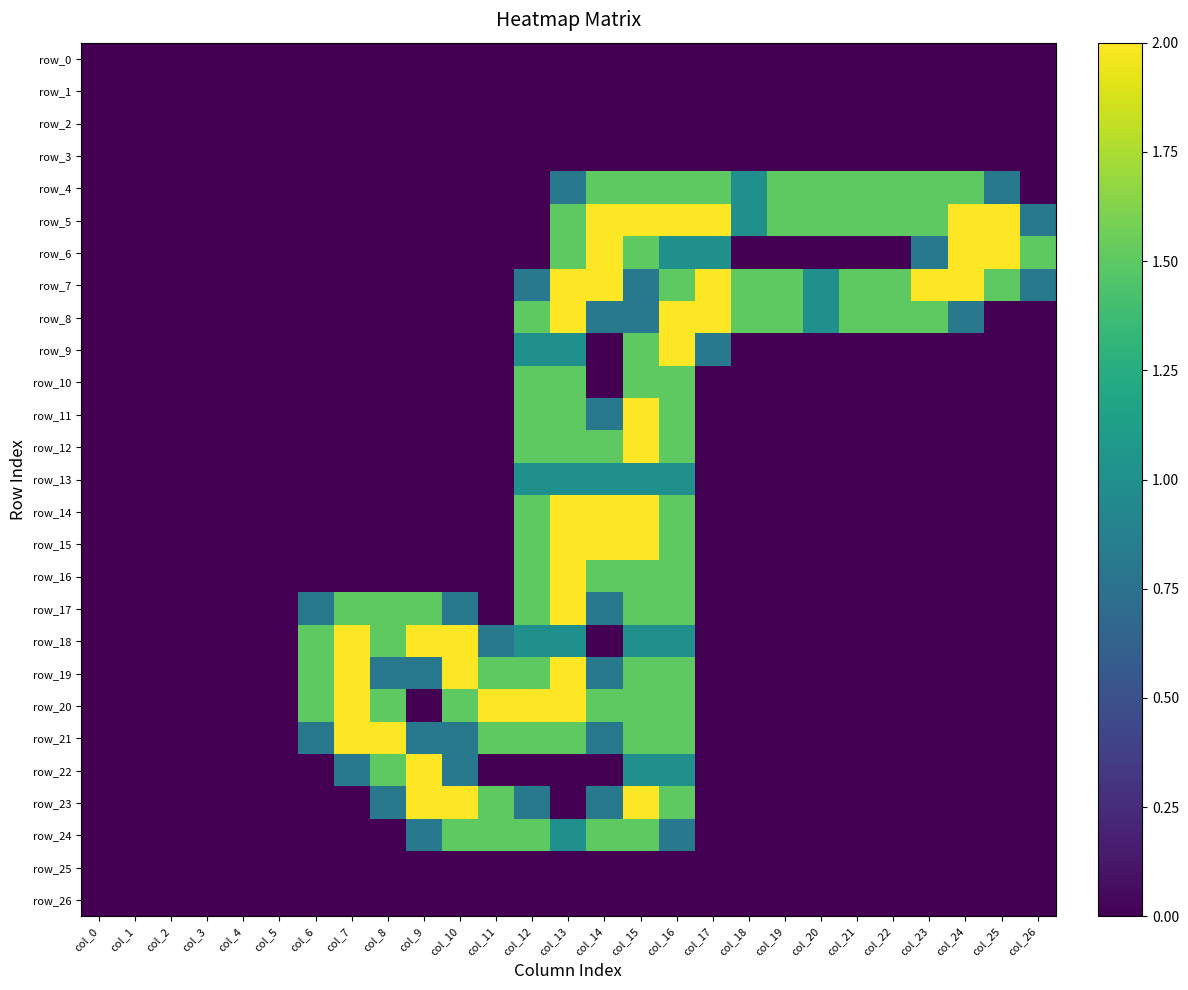

Reading left to right, transcribe all the data shown in this chart.

row_0: 0.0	0.0	0.0	0.0	0.0	0.0	0.0	0.0	0.0	0.0	0.0	0.0	0.0	0.0	0.0	0.0	0.0	0.0	0.0	0.0	0.0	0.0	0.0	0.0	0.0	0.0	0.0
row_1: 0.0	0.0	0.0	0.0	0.0	0.0	0.0	0.0	0.0	0.0	0.0	0.0	0.0	0.0	0.0	0.0	0.0	0.0	0.0	0.0	0.0	0.0	0.0	0.0	0.0	0.0	0.0
row_2: 0.0	0.0	0.0	0.0	0.0	0.0	0.0	0.0	0.0	0.0	0.0	0.0	0.0	0.0	0.0	0.0	0.0	0.0	0.0	0.0	0.0	0.0	0.0	0.0	0.0	0.0	0.0
row_3: 0.0	0.0	0.0	0.0	0.0	0.0	0.0	0.0	0.0	0.0	0.0	0.0	0.0	0.0	0.0	0.0	0.0	0.0	0.0	0.0	0.0	0.0	0.0	0.0	0.0	0.0	0.0
row_4: 0.0	0.0	0.0	0.0	0.0	0.0	0.0	0.0	0.0	0.0	0.0	0.0	0.0	0.8	1.5	1.5	1.5	1.5	1.0	1.5	1.5	1.5	1.5	1.5	1.5	0.8	0.0
row_5: 0.0	0.0	0.0	0.0	0.0	0.0	0.0	0.0	0.0	0.0	0.0	0.0	0.0	1.5	2.0	2.0	2.0	2.0	1.0	1.5	1.5	1.5	1.5	1.5	2.0	2.0	0.8
row_6: 0.0	0.0	0.0	0.0	0.0	0.0	0.0	0.0	0.0	0.0	0.0	0.0	0.0	1.5	2.0	1.5	1.0	1.0	0.0	0.0	0.0	0.0	0.0	0.8	2.0	2.0	1.5
row_7: 0.0	0.0	0.0	0.0	0.0	0.0	0.0	0.0	0.0	0.0	0.0	0.0	0.8	2.0	2.0	0.8	1.5	2.0	1.5	1.5	1.0	1.5	1.5	2.0	2.0	1.5	0.8
row_8: 0.0	0.0	0.0	0.0	0.0	0.0	0.0	0.0	0.0	0.0	0.0	0.0	1.5	2.0	0.8	0.8	2.0	2.0	1.5	1.5	1.0	1.5	1.5	1.5	0.8	0.0	0.0
row_9: 0.0	0.0	0.0	0.0	0.0	0.0	0.0	0.0	0.0	0.0	0.0	0.0	1.0	1.0	0.0	1.5	2.0	0.8	0.0	0.0	0.0	0.0	0.0	0.0	0.0	0.0	0.0
row_10: 0.0	0.0	0.0	0.0	0.0	0.0	0.0	0.0	0.0	0.0	0.0	0.0	1.5	1.5	0.0	1.5	1.5	0.0	0.0	0.0	0.0	0.0	0.0	0.0	0.0	0.0	0.0
row_11: 0.0	0.0	0.0	0.0	0.0	0.0	0.0	0.0	0.0	0.0	0.0	0.0	1.5	1.5	0.8	2.0	1.5	0.0	0.0	0.0	0.0	0.0	0.0	0.0	0.0	0.0	0.0
row_12: 0.0	0.0	0.0	0.0	0.0	0.0	0.0	0.0	0.0	0.0	0.0	0.0	1.5	1.5	1.5	2.0	1.5	0.0	0.0	0.0	0.0	0.0	0.0	0.0	0.0	0.0	0.0
row_13: 0.0	0.0	0.0	0.0	0.0	0.0	0.0	0.0	0.0	0.0	0.0	0.0	1.0	1.0	1.0	1.0	1.0	0.0	0.0	0.0	0.0	0.0	0.0	0.0	0.0	0.0	0.0
row_14: 0.0	0.0	0.0	0.0	0.0	0.0	0.0	0.0	0.0	0.0	0.0	0.0	1.5	2.0	2.0	2.0	1.5	0.0	0.0	0.0	0.0	0.0	0.0	0.0	0.0	0.0	0.0
row_15: 0.0	0.0	0.0	0.0	0.0	0.0	0.0	0.0	0.0	0.0	0.0	0.0	1.5	2.0	2.0	2.0	1.5	0.0	0.0	0.0	0.0	0.0	0.0	0.0	0.0	0.0	0.0
row_16: 0.0	0.0	0.0	0.0	0.0	0.0	0.0	0.0	0.0	0.0	0.0	0.0	1.5	2.0	1.5	1.5	1.5	0.0	0.0	0.0	0.0	0.0	0.0	0.0	0.0	0.0	0.0
row_17: 0.0	0.0	0.0	0.0	0.0	0.0	0.8	1.5	1.5	1.5	0.8	0.0	1.5	2.0	0.8	1.5	1.5	0.0	0.0	0.0	0.0	0.0	0.0	0.0	0.0	0.0	0.0
row_18: 0.0	0.0	0.0	0.0	0.0	0.0	1.5	2.0	1.5	2.0	2.0	0.8	1.0	1.0	0.0	1.0	1.0	0.0	0.0	0.0	0.0	0.0	0.0	0.0	0.0	0.0	0.0
row_19: 0.0	0.0	0.0	0.0	0.0	0.0	1.5	2.0	0.8	0.8	2.0	1.5	1.5	2.0	0.8	1.5	1.5	0.0	0.0	0.0	0.0	0.0	0.0	0.0	0.0	0.0	0.0
row_20: 0.0	0.0	0.0	0.0	0.0	0.0	1.5	2.0	1.5	0.0	1.5	2.0	2.0	2.0	1.5	1.5	1.5	0.0	0.0	0.0	0.0	0.0	0.0	0.0	0.0	0.0	0.0
row_21: 0.0	0.0	0.0	0.0	0.0	0.0	0.8	2.0	2.0	0.8	0.8	1.5	1.5	1.5	0.8	1.5	1.5	0.0	0.0	0.0	0.0	0.0	0.0	0.0	0.0	0.0	0.0
row_22: 0.0	0.0	0.0	0.0	0.0	0.0	0.0	0.8	1.5	2.0	0.8	0.0	0.0	0.0	0.0	1.0	1.0	0.0	0.0	0.0	0.0	0.0	0.0	0.0	0.0	0.0	0.0
row_23: 0.0	0.0	0.0	0.0	0.0	0.0	0.0	0.0	0.8	2.0	2.0	1.5	0.8	0.0	0.8	2.0	1.5	0.0	0.0	0.0	0.0	0.0	0.0	0.0	0.0	0.0	0.0
row_24: 0.0	0.0	0.0	0.0	0.0	0.0	0.0	0.0	0.0	0.8	1.5	1.5	1.5	1.0	1.5	1.5	0.8	0.0	0.0	0.0	0.0	0.0	0.0	0.0	0.0	0.0	0.0
row_25: 0.0	0.0	0.0	0.0	0.0	0.0	0.0	0.0	0.0	0.0	0.0	0.0	0.0	0.0	0.0	0.0	0.0	0.0	0.0	0.0	0.0	0.0	0.0	0.0	0.0	0.0	0.0
row_26: 0.0	0.0	0.0	0.0	0.0	0.0	0.0	0.0	0.0	0.0	0.0	0.0	0.0	0.0	0.0	0.0	0.0	0.0	0.0	0.0	0.0	0.0	0.0	0.0	0.0	0.0	0.0